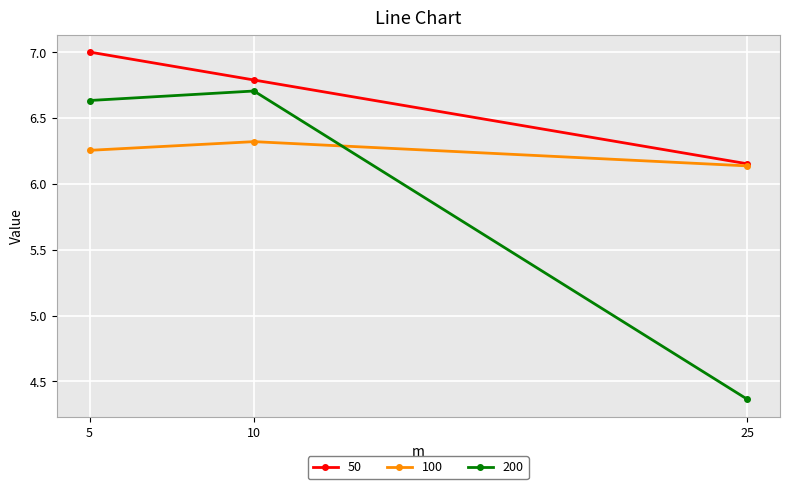

Rank the categories by 200 value from lowest to highest.

25, 5, 10